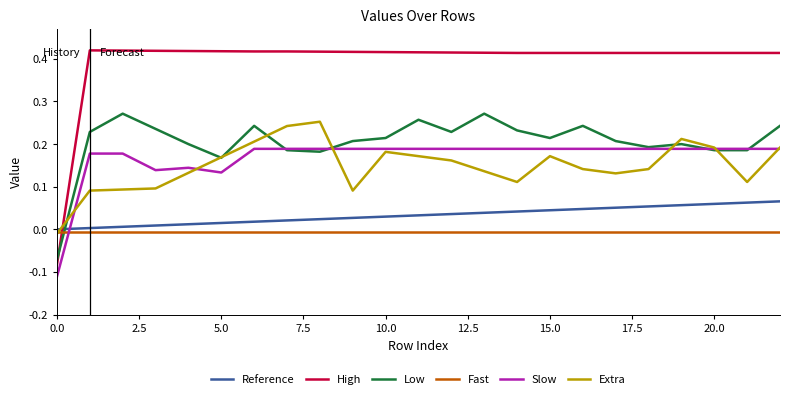

Which series ends up on top after the final intersection of Reference and High?

High